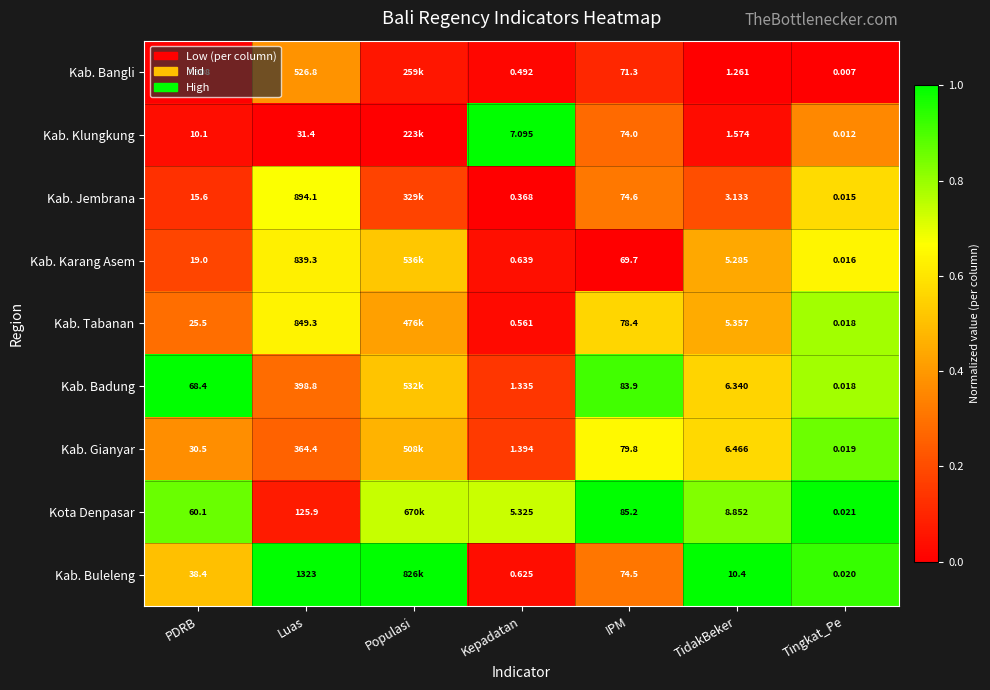

At PDRB, list the series in order from largest to smallest.

Kab. Badung, Kota Denpasar, Kab. Buleleng, Kab. Gianyar, Kab. Tabanan, Kab. Karang Asem, Kab. Jembrana, Kab. Klungkung, Kab. Bangli